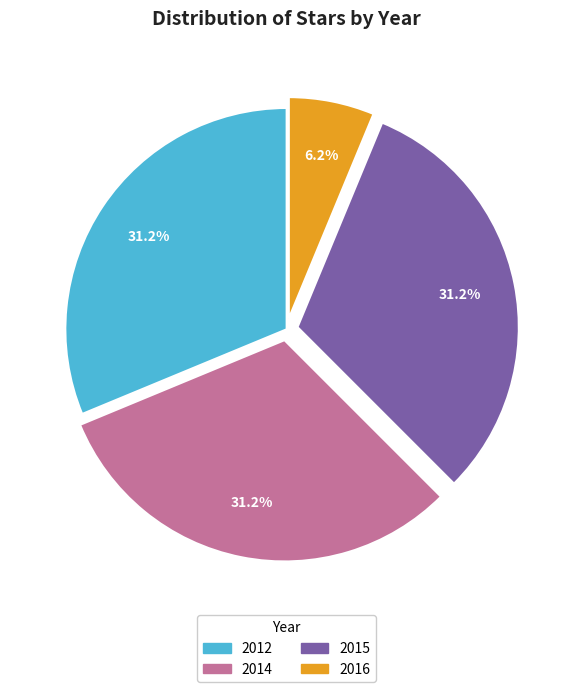

True or false: 2016 accounts for 6% of the total.

True